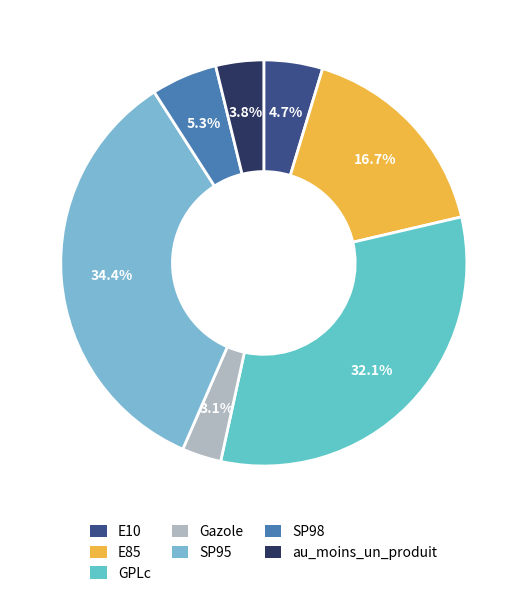

To the nearest percent, what portion does SP98 represent?

5%